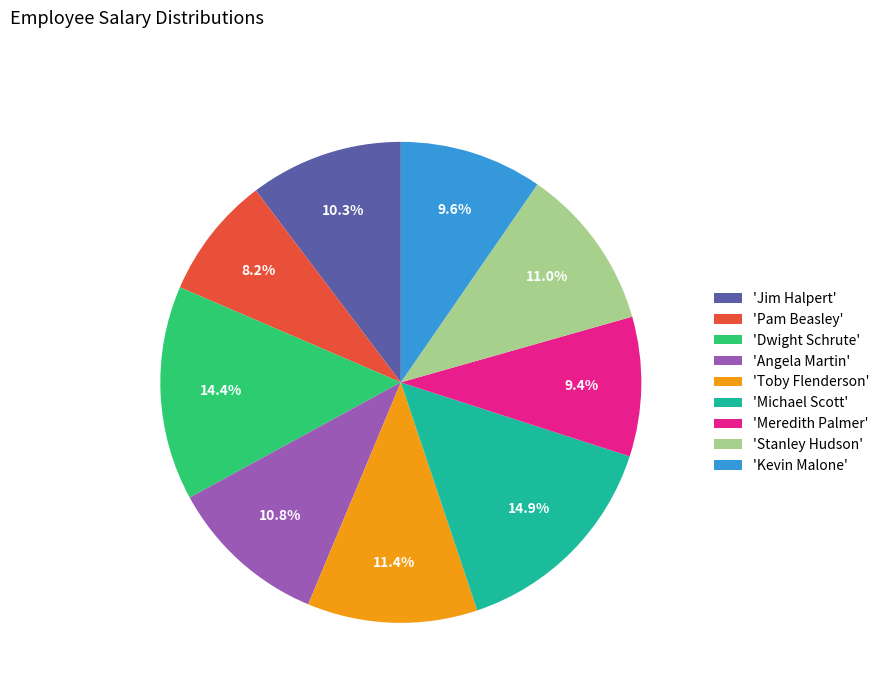

Count the number of slices in the pie.

9